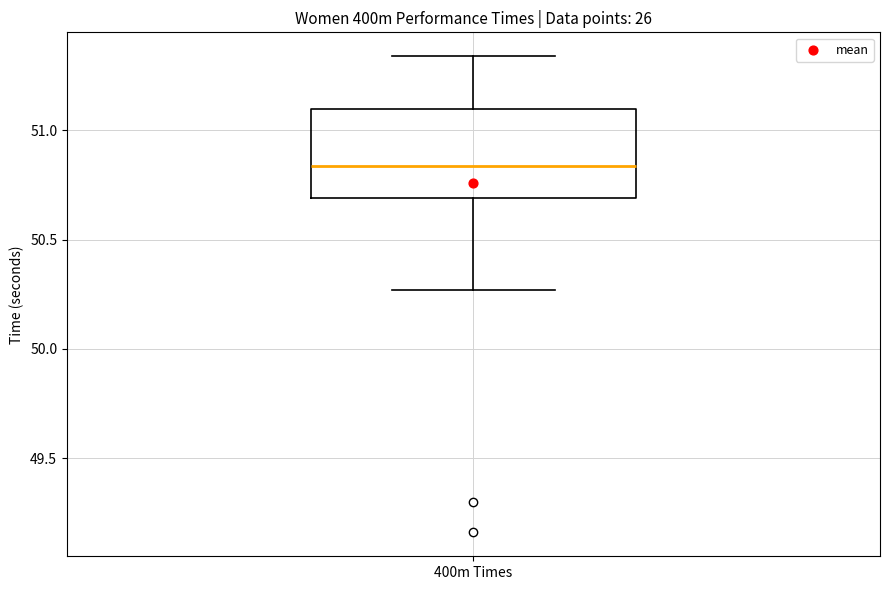

Transcribe this box plot: give where the median line is, the range the box spans, and where the two whiskers end, as read against the y-axis. The values are not printed on the chart, so give them approximately, as read against the axis.

median 50.85, box 50.70 to 51.10, whiskers 50.25 to 51.35